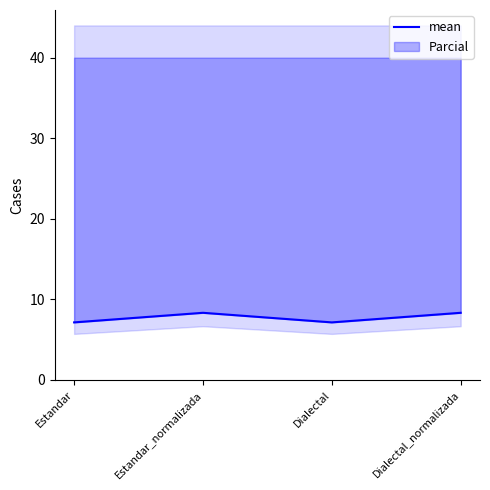

What is the change in value from Estandar to Estandar_normalizada?

+1.2